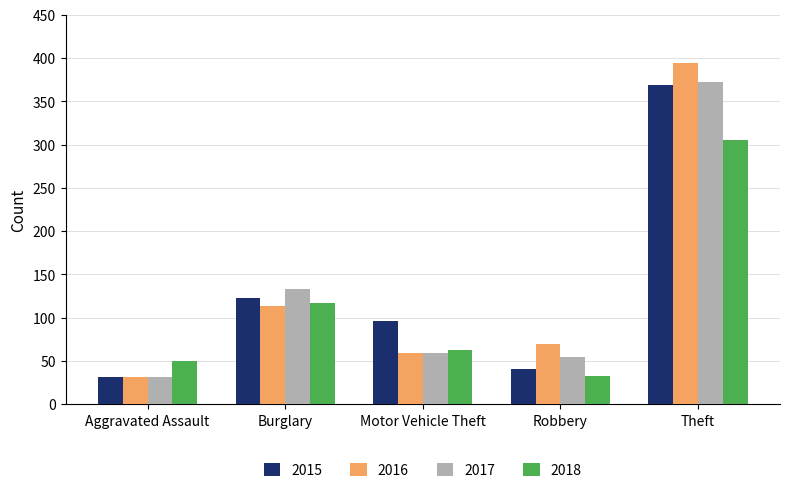

What is the maximum value shown in the chart?

394